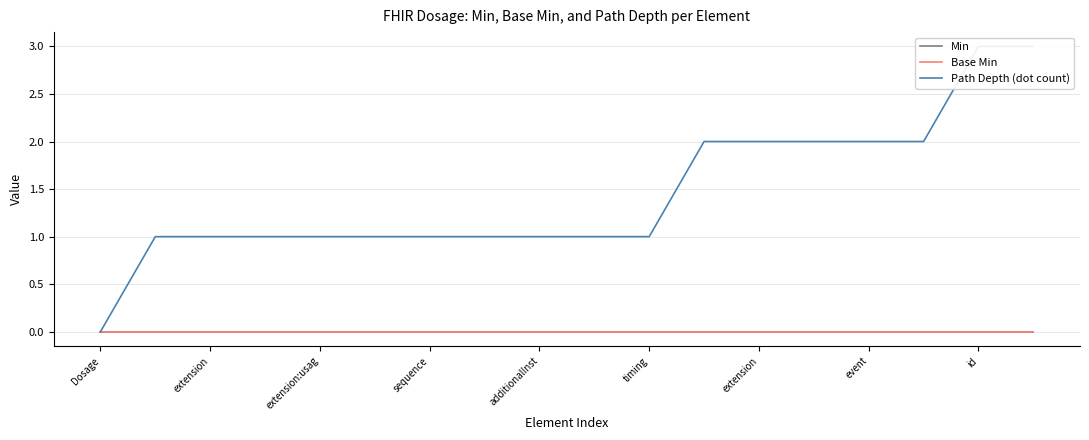

What are all the series names shown in the legend?

Min, Base Min, Path Depth (dot count)